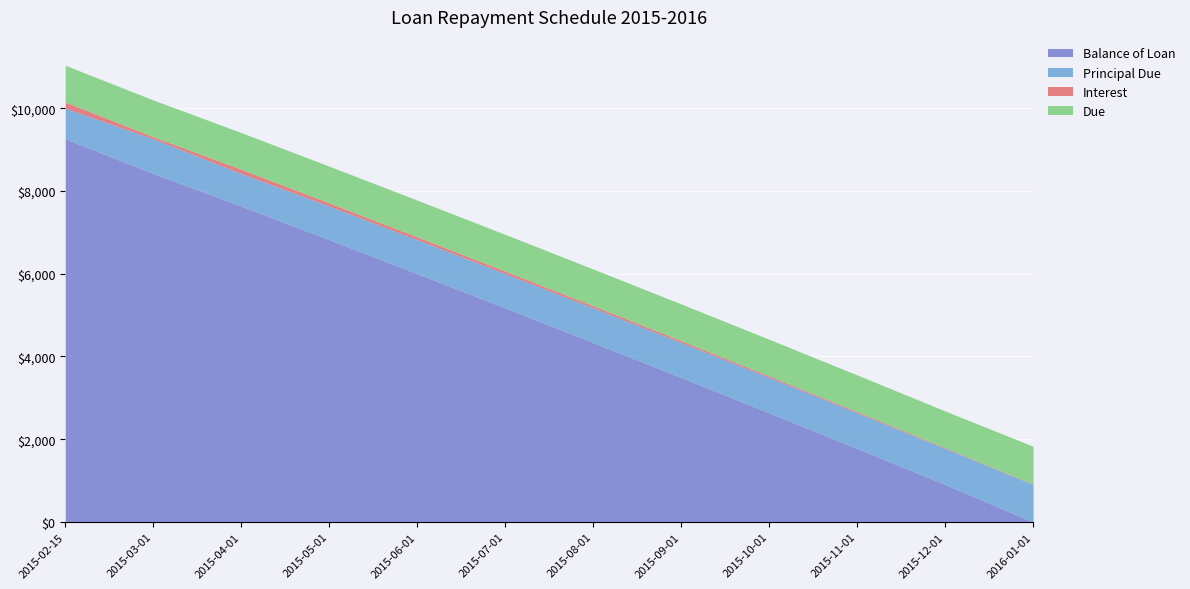

Where is the first local maximum for Interest?

2015-04-01